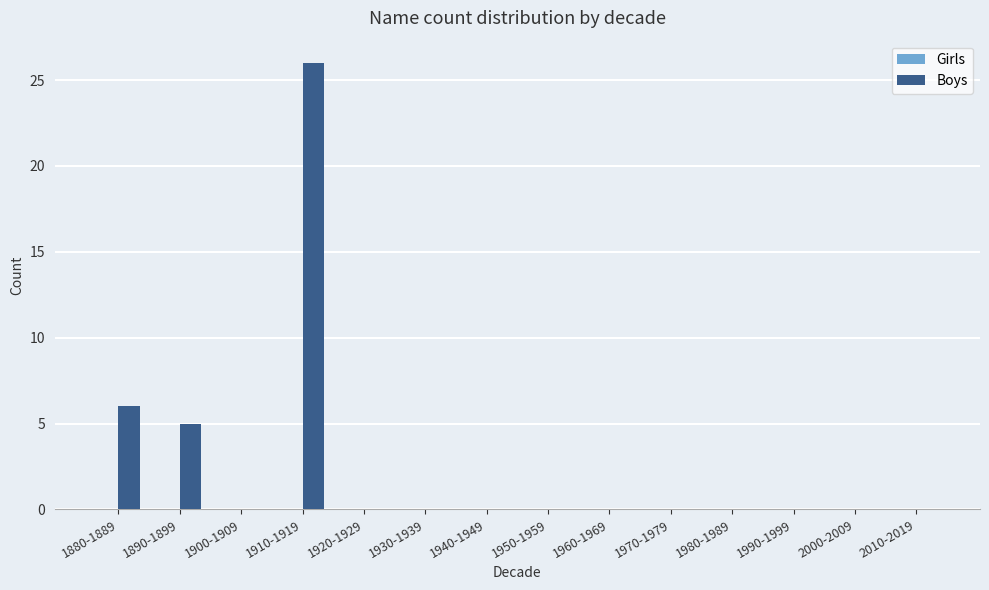

Which has a higher value, 1930-1939 or 1910-1919?

1910-1919